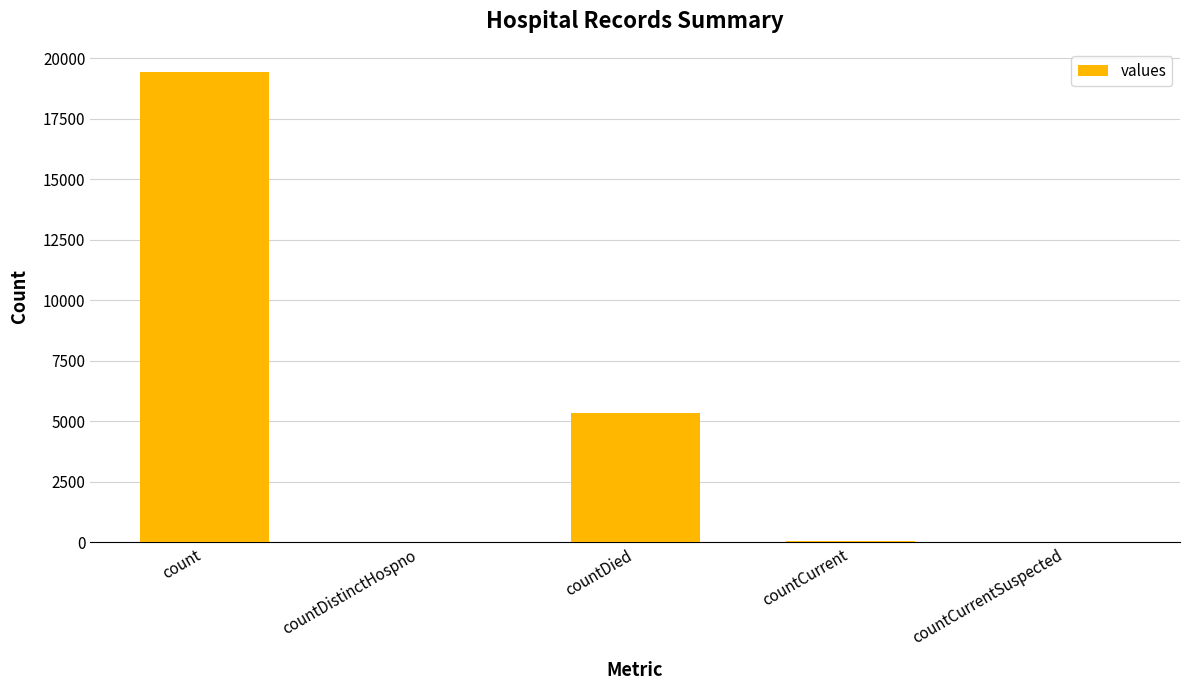

The value at countCurrent is 60. True or false?

True